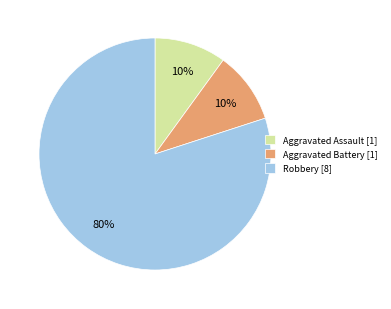

To the nearest percent, what is the combined percentage of Robbery [8] and Aggravated Assault [1]?

90%